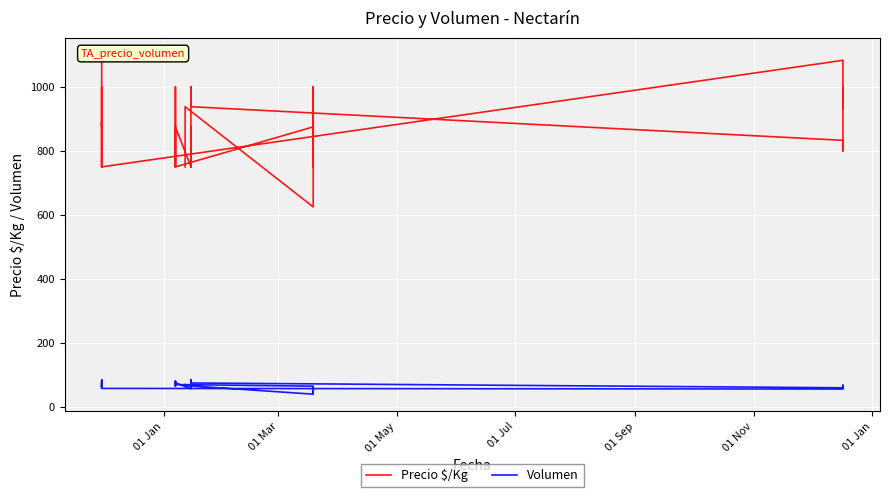

What is the value of the Volumen point at the 38th from the left?

67